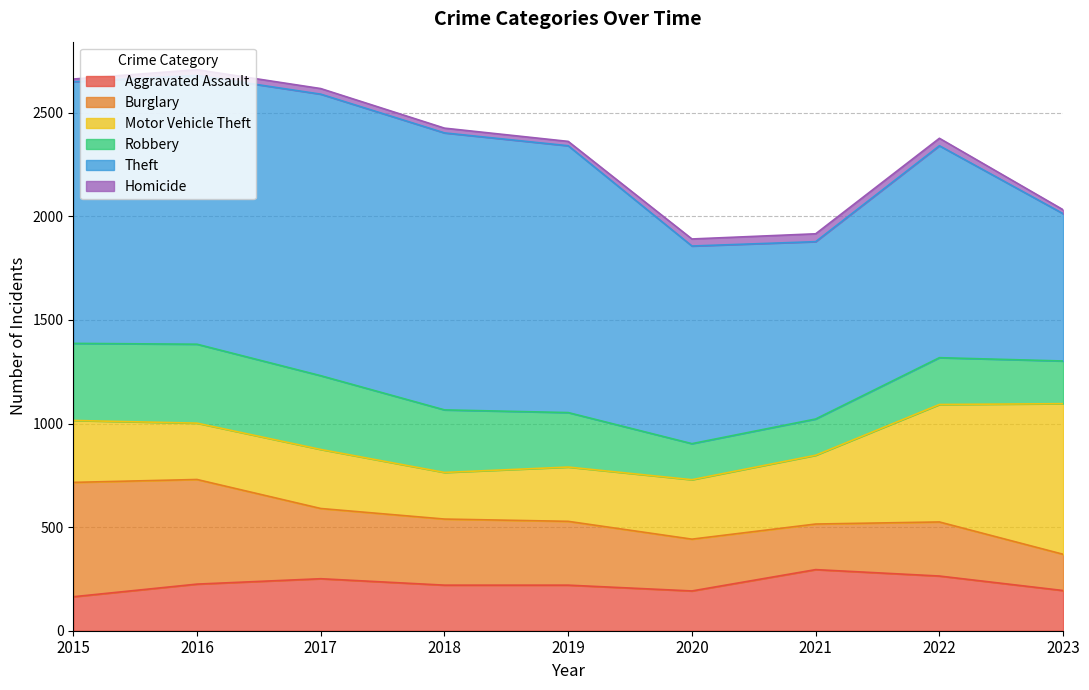

What is the smallest value displayed?

13